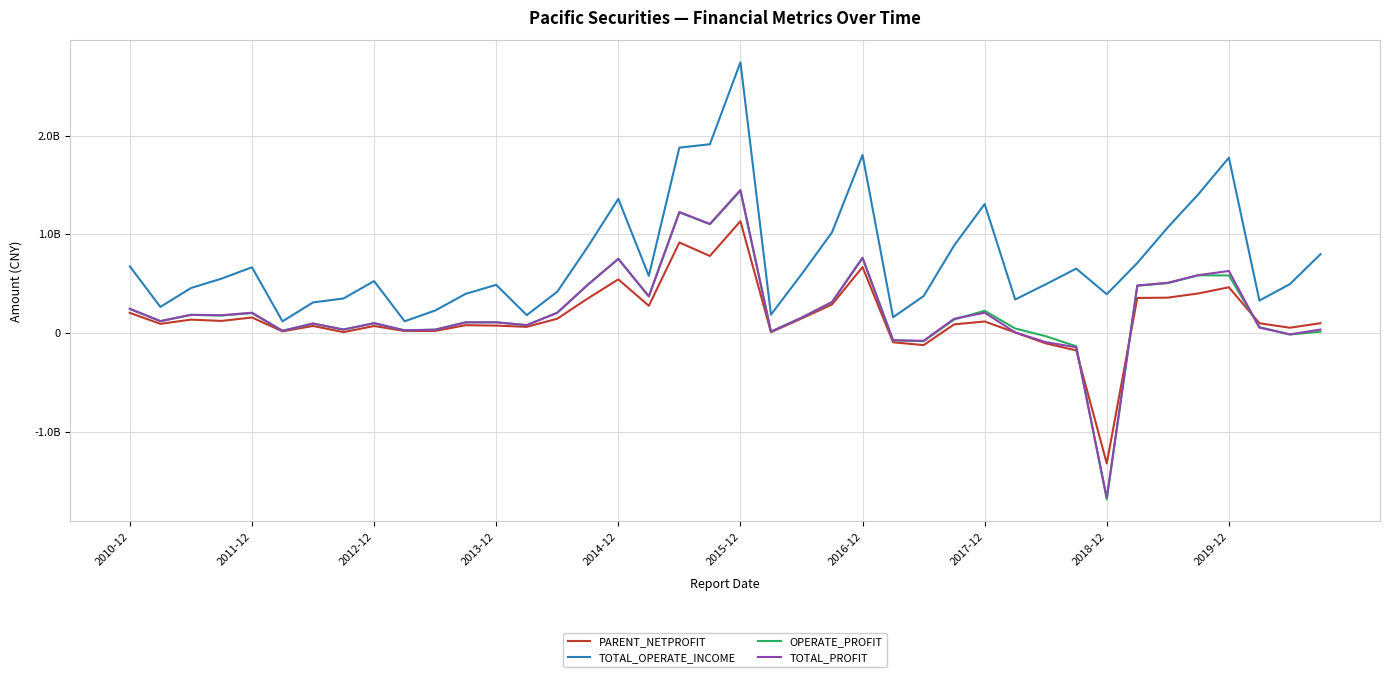

True or false: TOTAL_OPERATE_INCOME has more than 0 points higher than both neighbors.

True